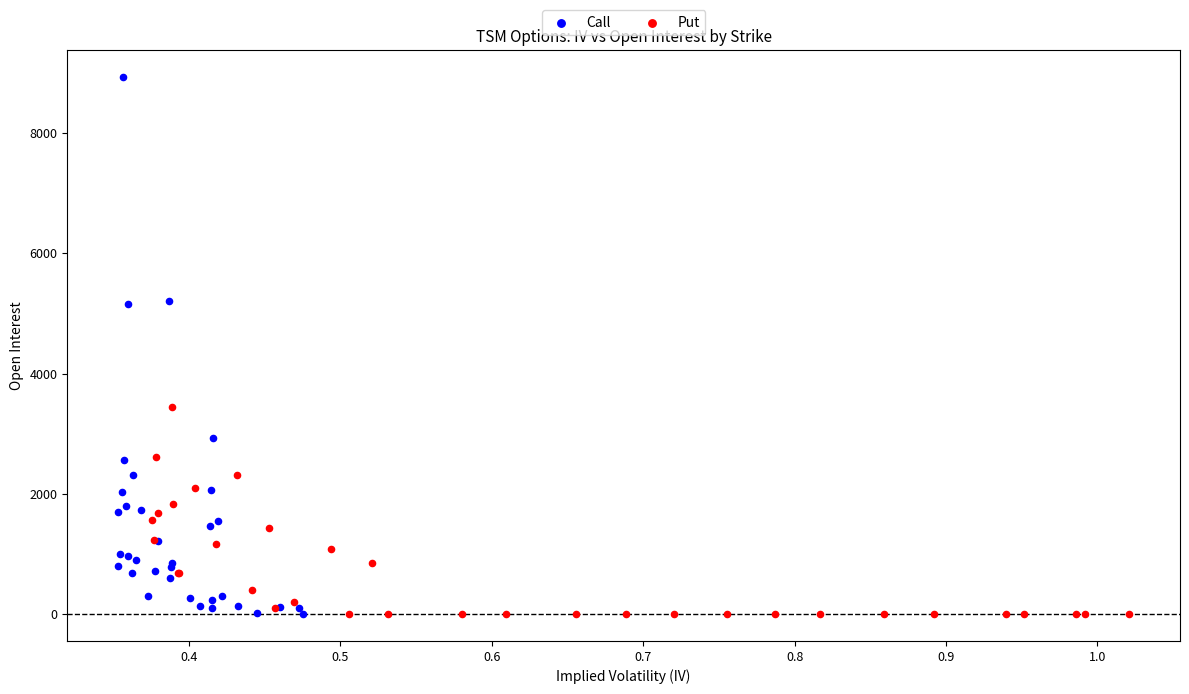

Which series has the widest spread of Y values?

Call